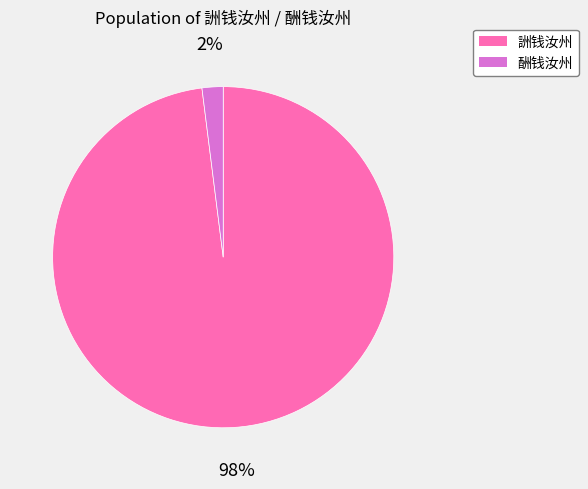

Is there any slice that represents more than half of the pie?

Yes